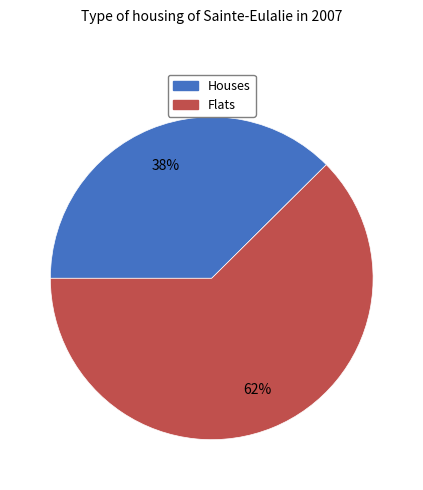

Does any single category account for the majority?

Yes